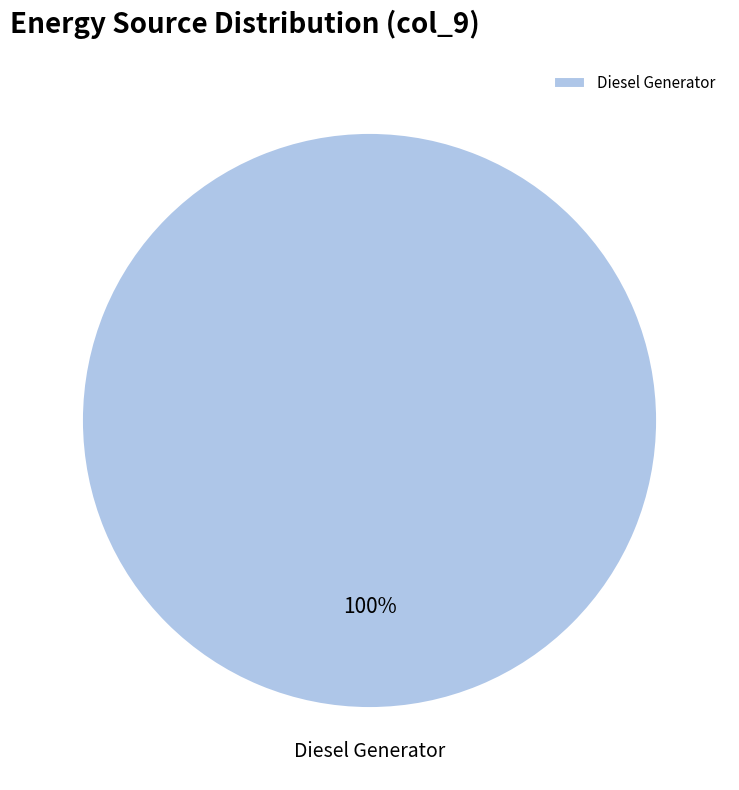

Is there a majority slice in this chart?

Yes